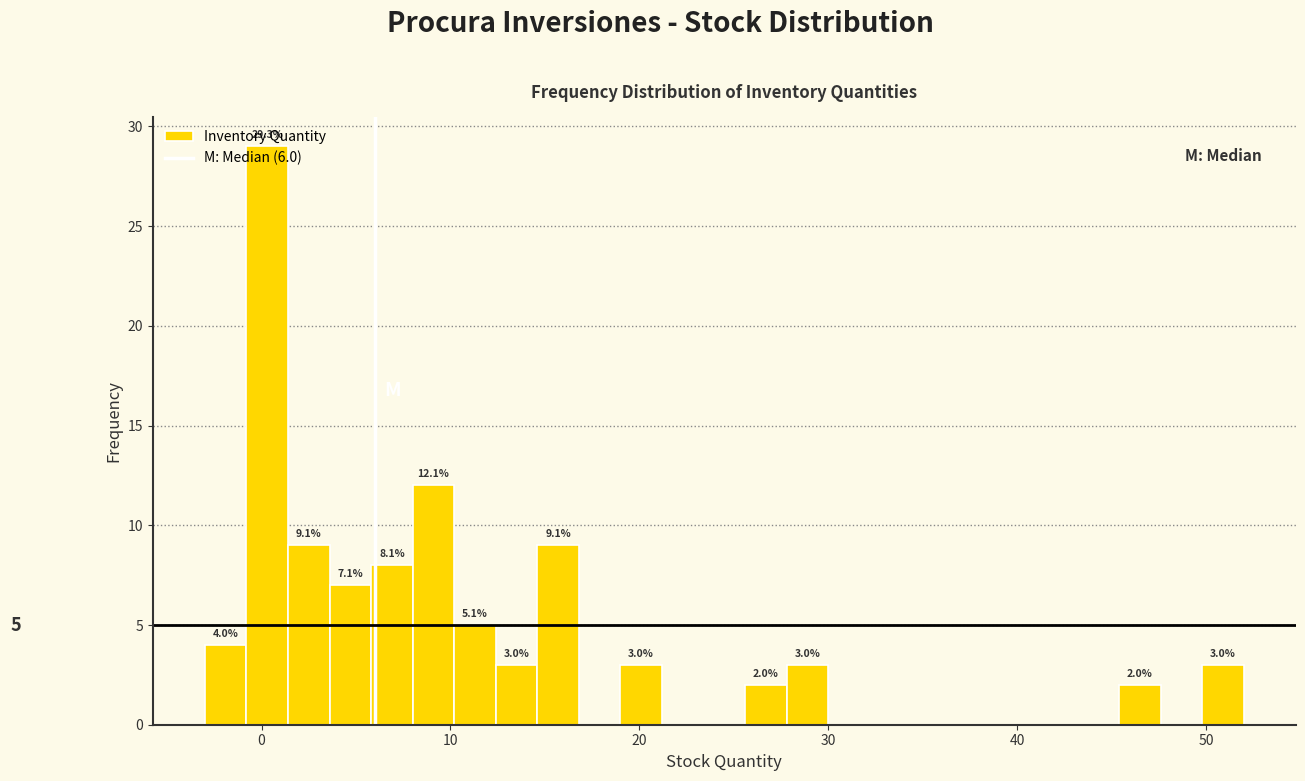

Read against the x-axis, roughly where is the centre of the tallest bar?

0